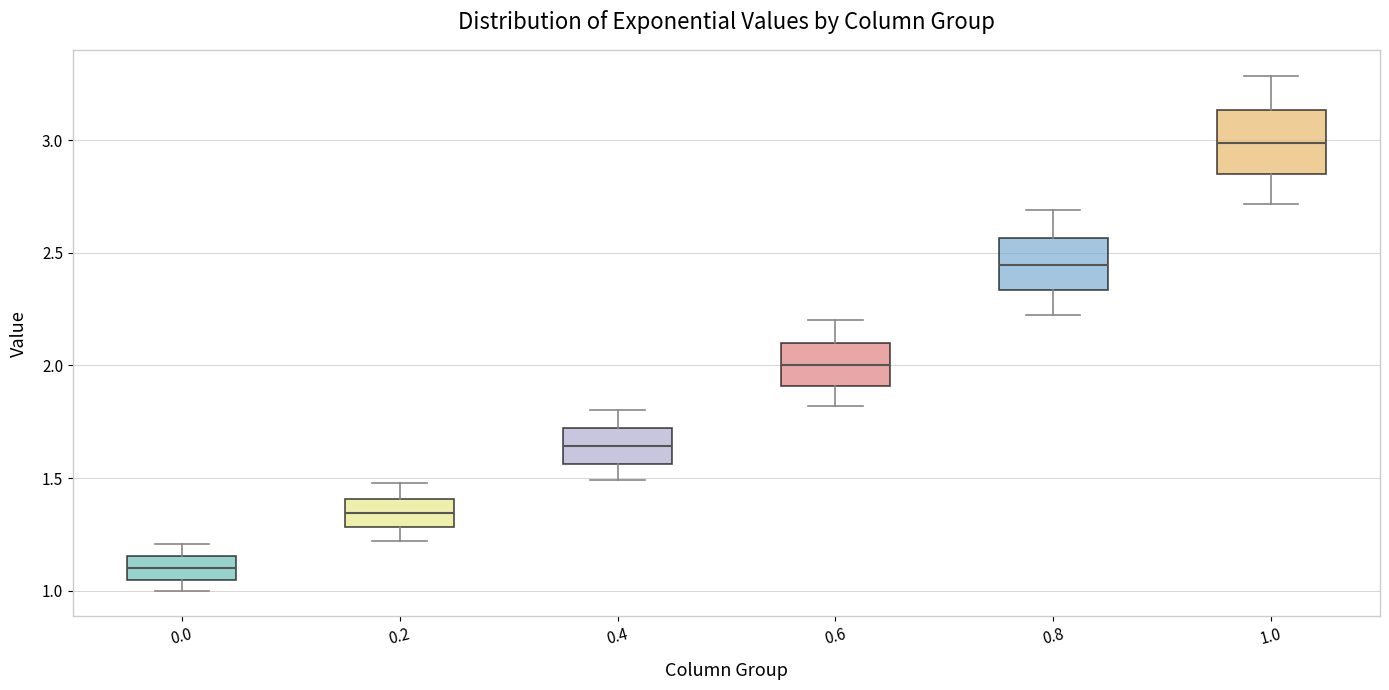

Reading left to right, transcribe this box plot: for each box, give where its median line is, the range the box spans, and where its two whiskers end, as read against the y-axis. The values are not printed on the chart, so give them approximately, as read against the axis.

0.0: median 1.10, box 1.05 to 1.15, whiskers 1.00 to 1.20
0.2: median 1.35, box 1.30 to 1.40, whiskers 1.20 to 1.50
0.4: median 1.65, box 1.55 to 1.70, whiskers 1.50 to 1.80
0.6: median 2.00, box 1.90 to 2.10, whiskers 1.80 to 2.20
0.8: median 2.45, box 2.35 to 2.55, whiskers 2.25 to 2.70
1.0: median 3.00, box 2.85 to 3.15, whiskers 2.70 to 3.30